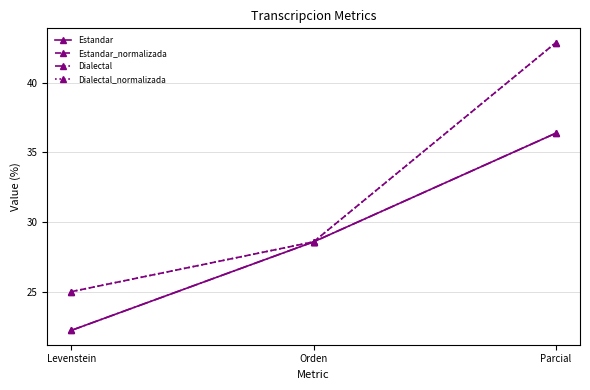

What is the total value across all series at Parcial?

158.4